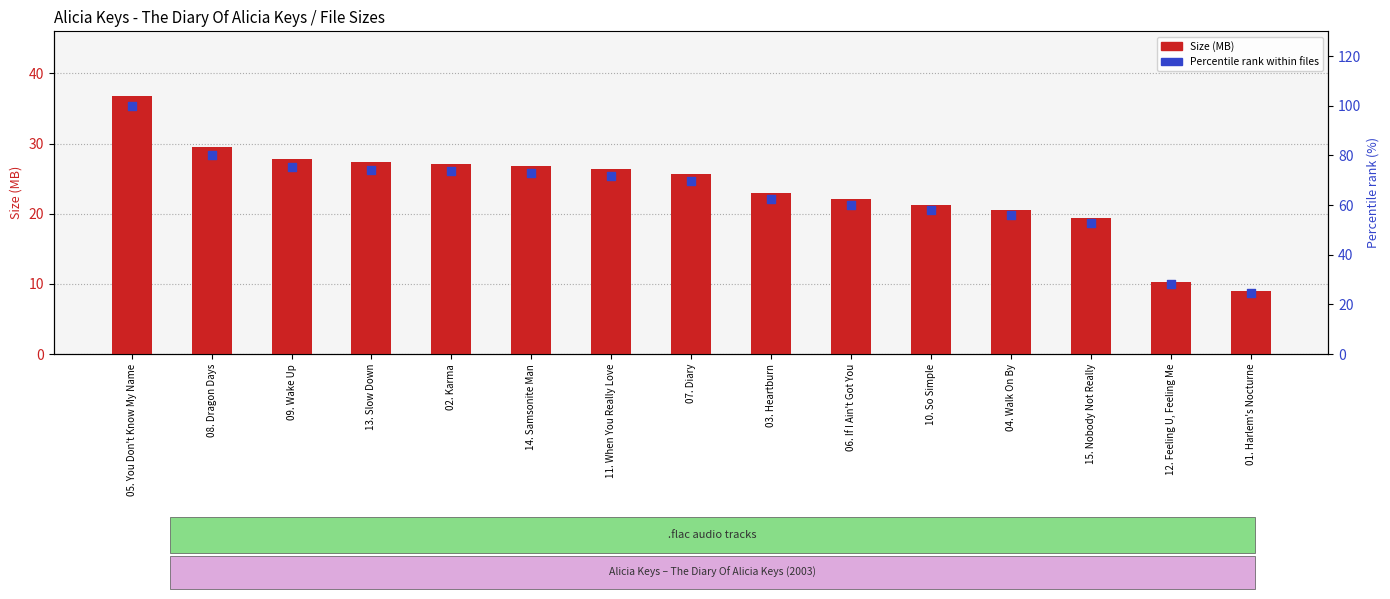

What is the total value across all series at 03. Heartburn?

85.6